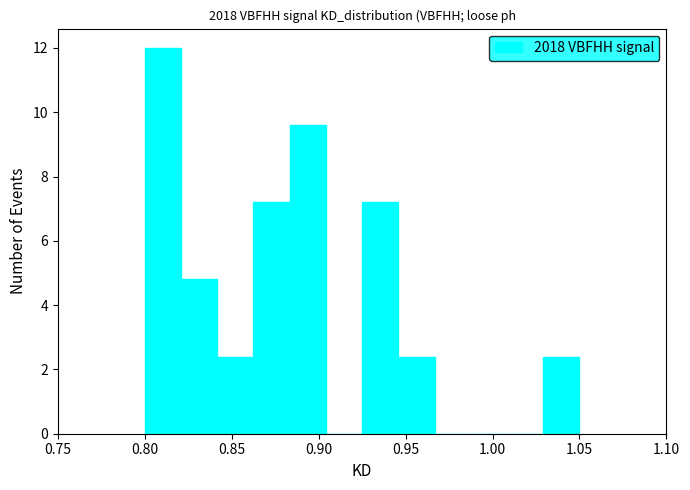

How tall is the bar that spans 0.925 to 0.945 on the x-axis? Neither the bar edges nor the heights are printed on the chart, so give them approximately, as read against the axes.

7.2